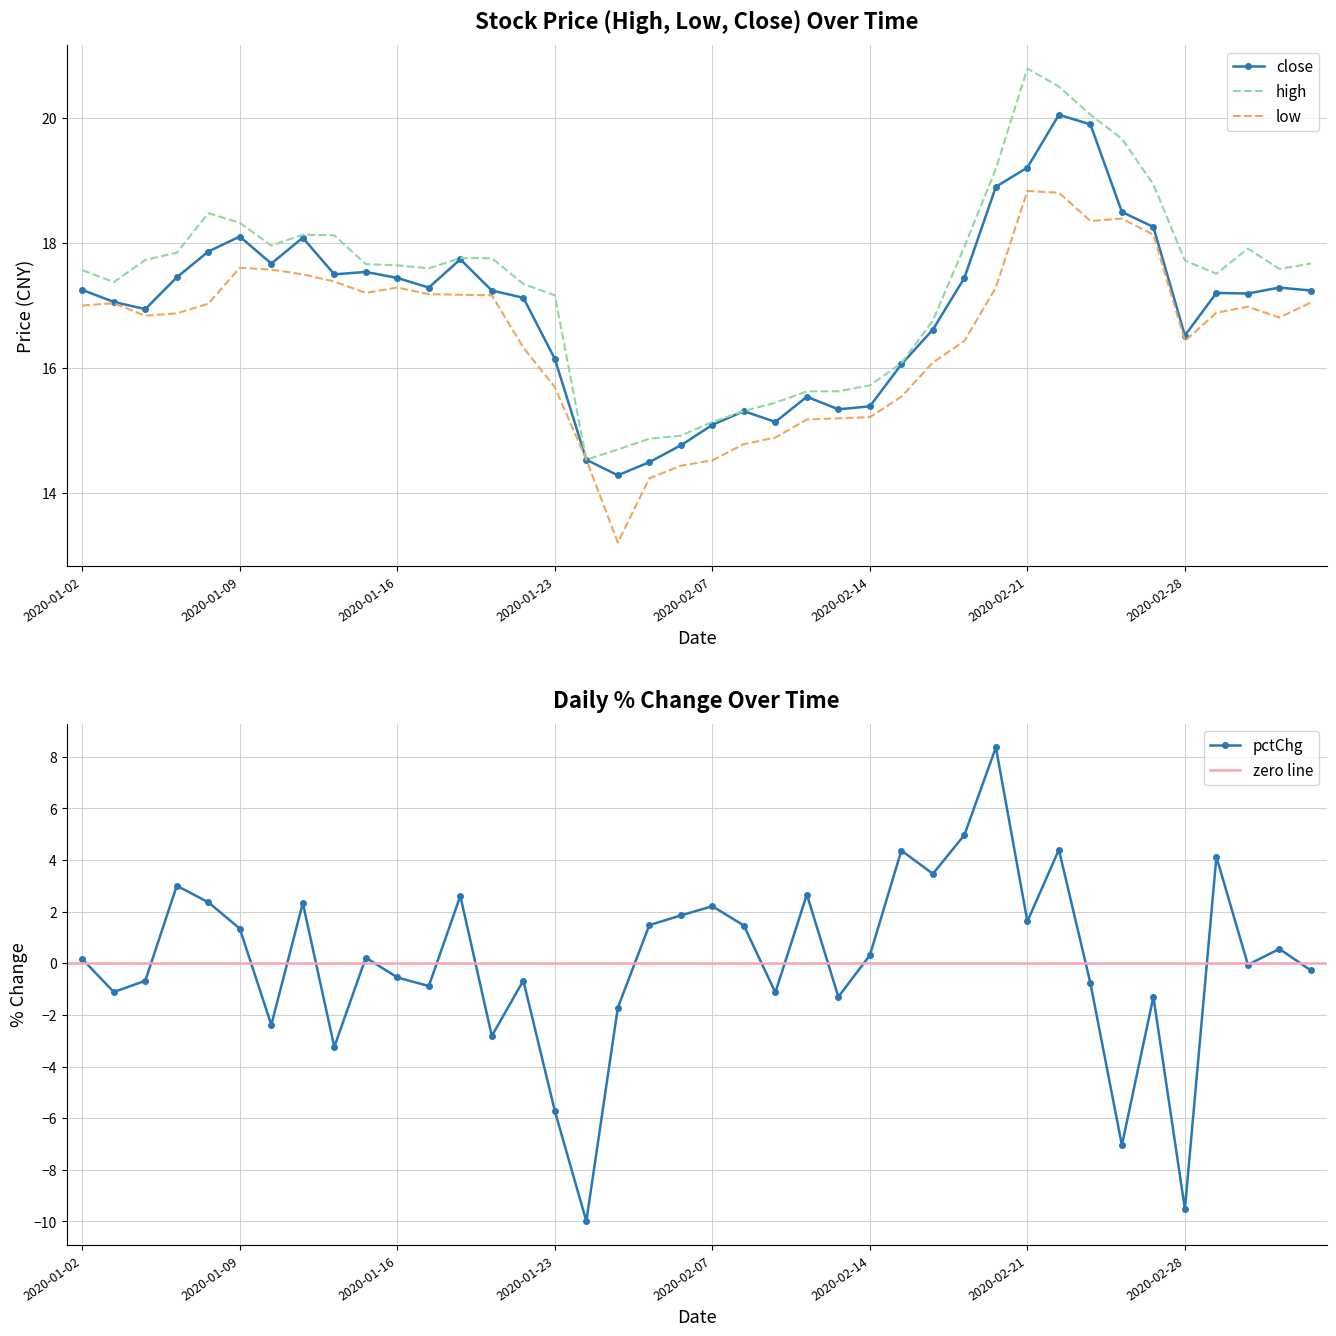

At which category does pctChg reach its first local valley?

2020-01-03